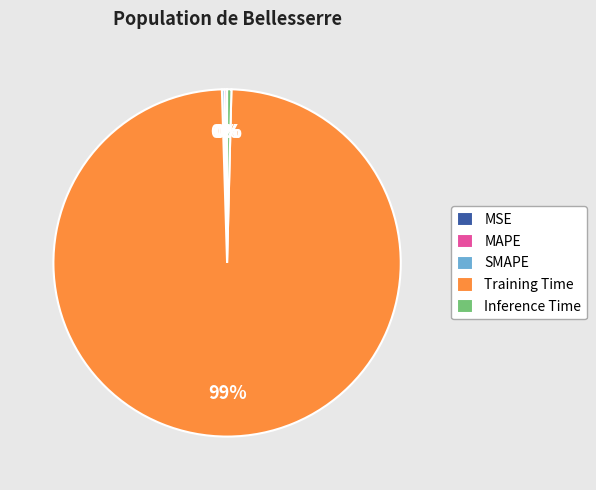

Is there any slice that represents more than half of the pie?

Yes